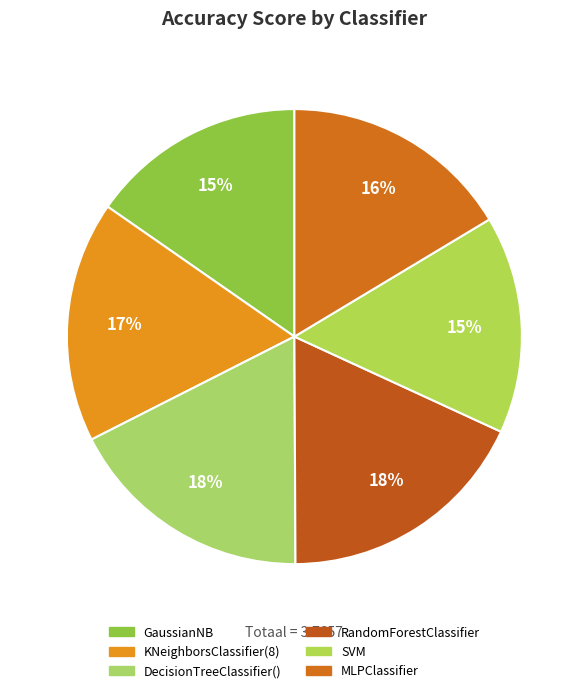

How many segments does this pie chart have?

6